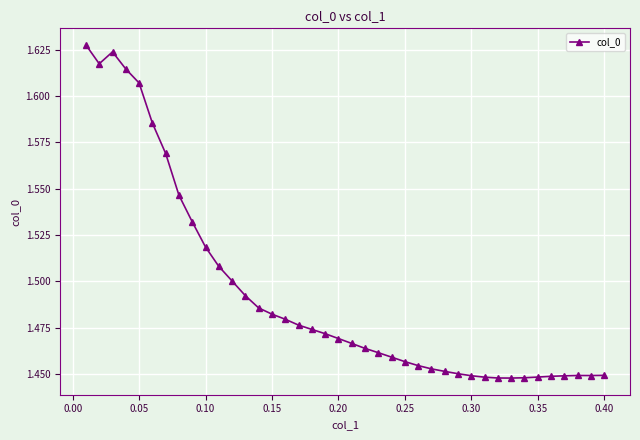

True or false: the data has more than 1 interior local peaks.

True